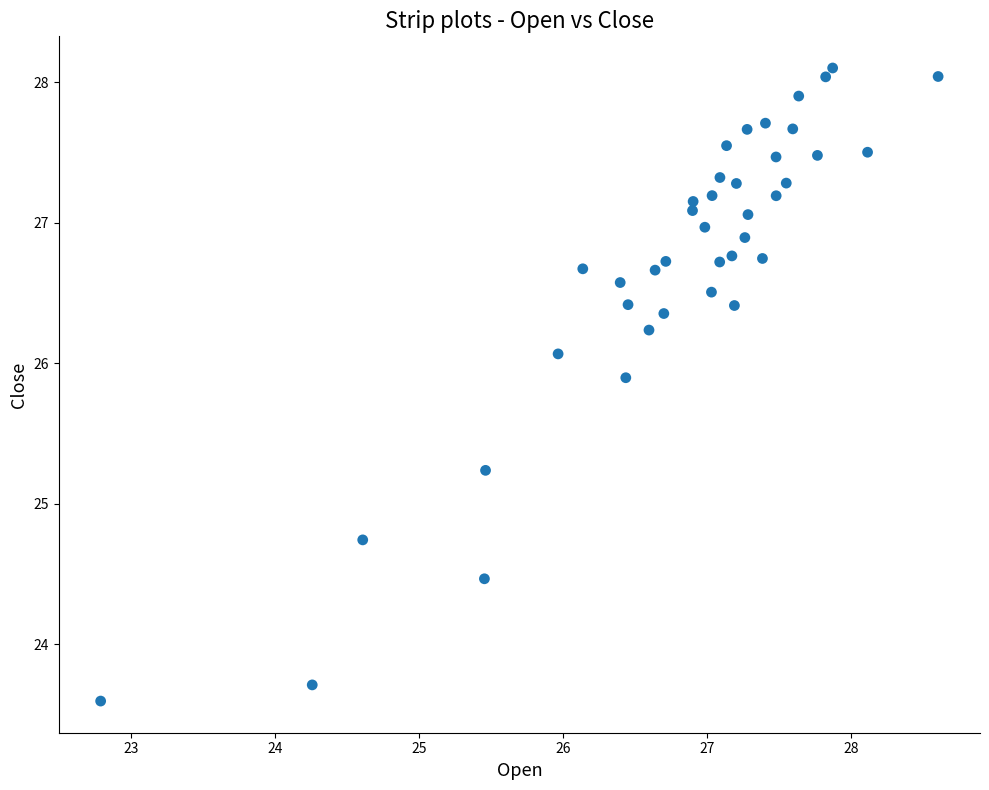

What is the range of Y values (max minus min)?

4.5